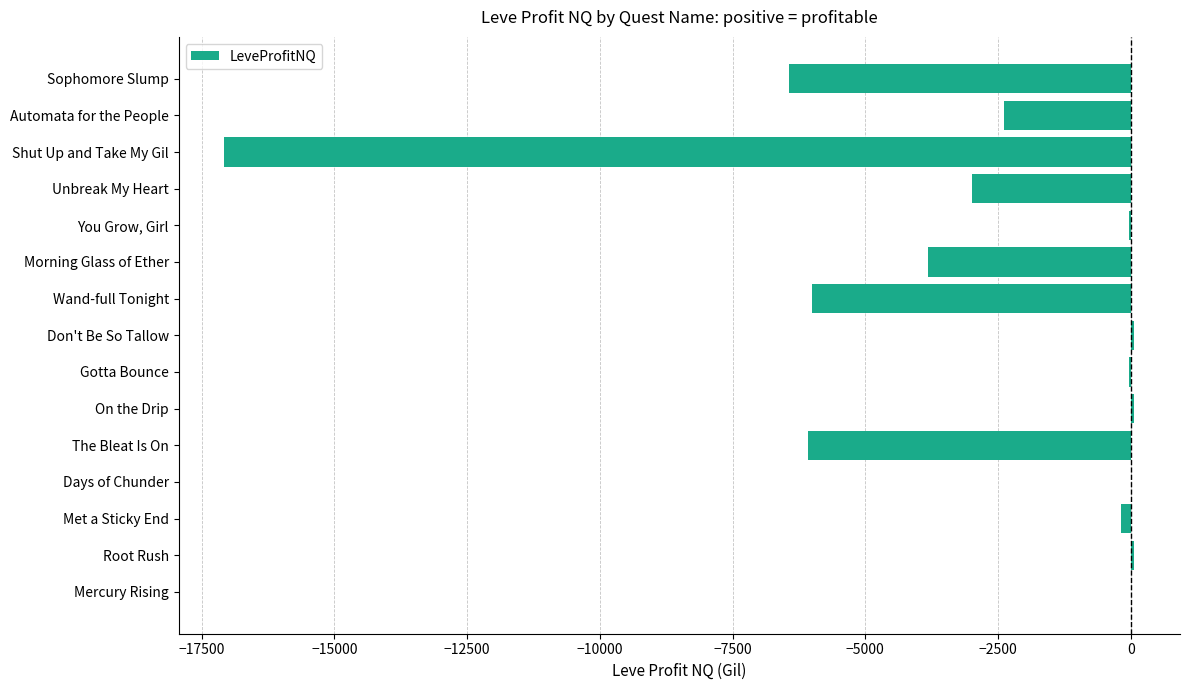

Is it true that the value at Unbreak My Heart is -1363.7?

False